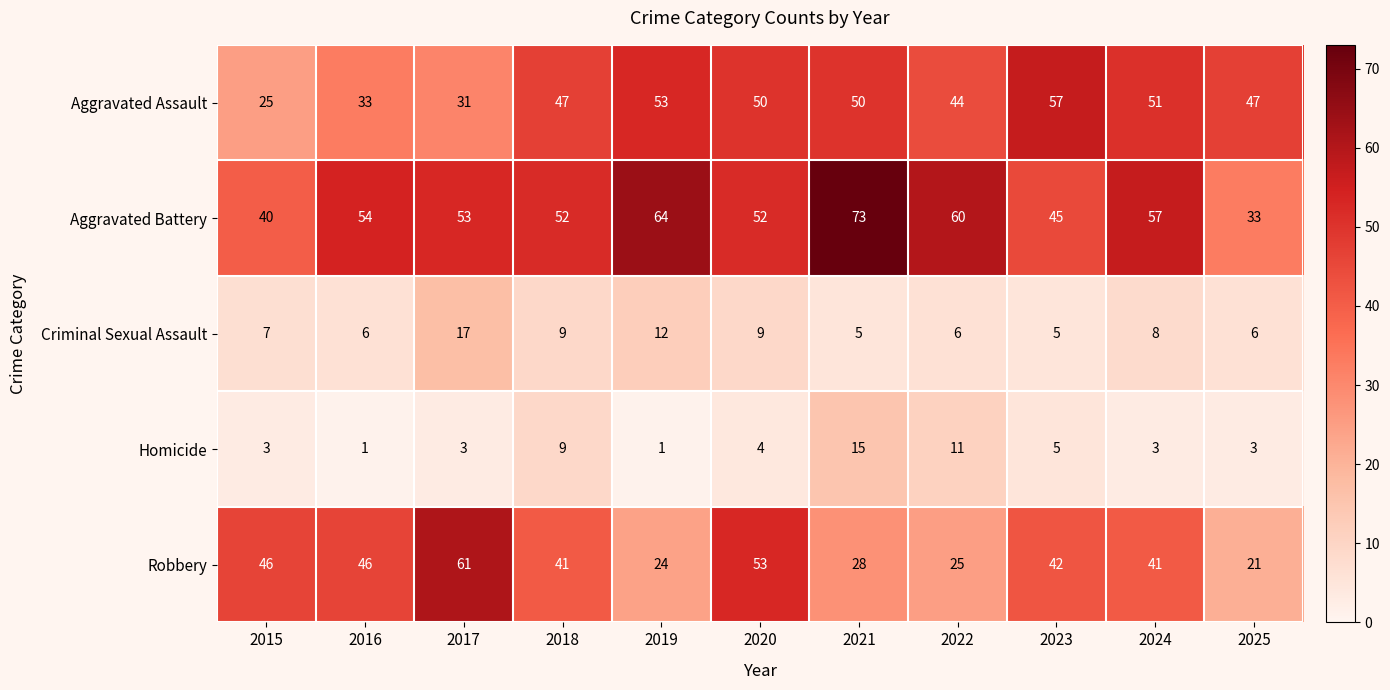

The Robbery series shows 55 at 2023. True or false?

False